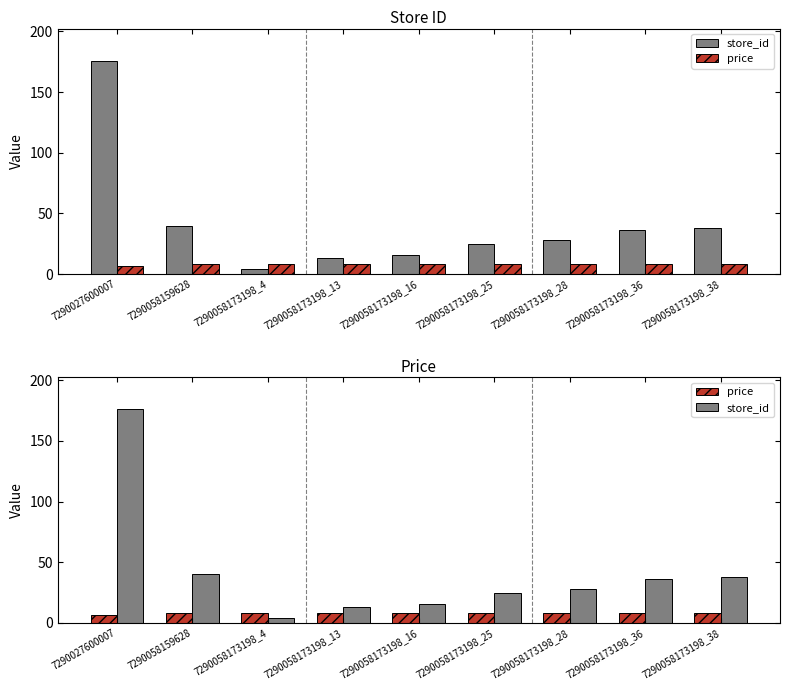

What is the difference between the second highest and minimum values in the store_id series?

36.0